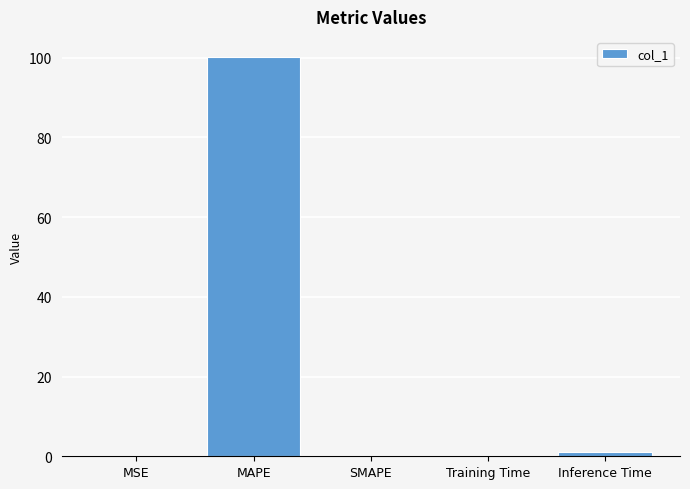

Which has a higher value, Training Time or MAPE?

MAPE